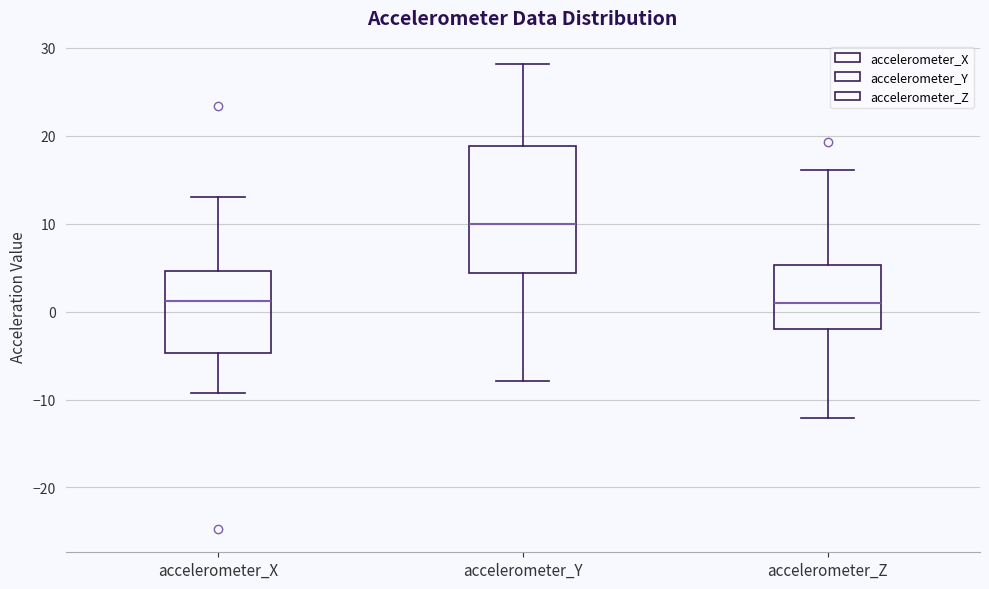

Reading left to right, transcribe this box plot: for each box, give where its median line is, the range the box spans, and where its two whiskers end, as read against the y-axis. The values are not printed on the chart, so give them approximately, as read against the axis.

accelerometer_X: median 1, box -5 to 5, whiskers -9 to 13
accelerometer_Y: median 10, box 4 to 19, whiskers -8 to 28
accelerometer_Z: median 1, box -2 to 5, whiskers -12 to 16